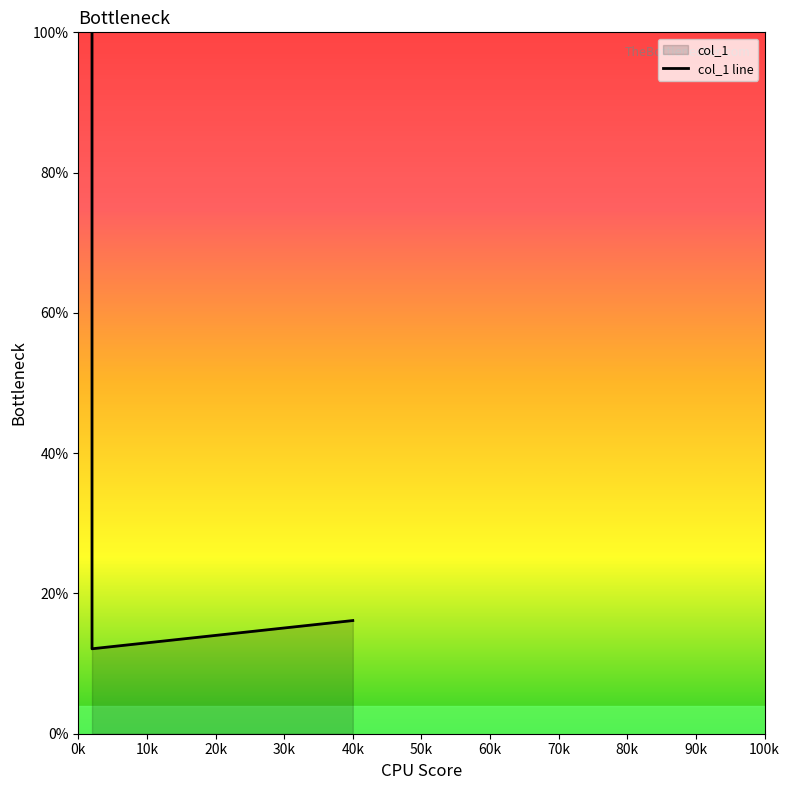

Approximately how many times larger is the value at 10k compared to 0k?

0.1